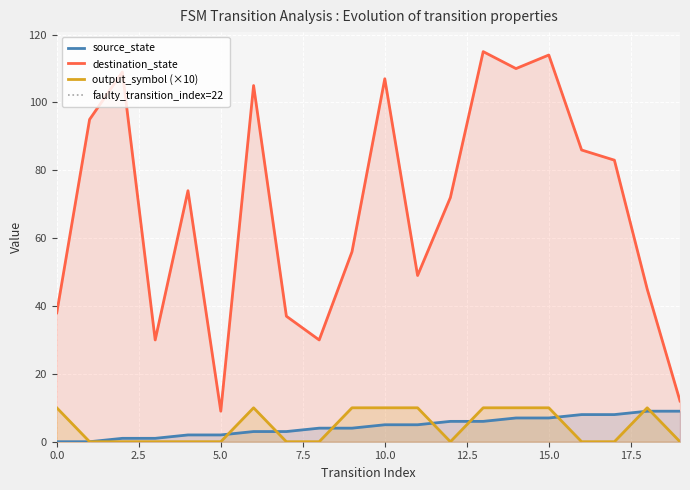

The source_state series shows 4 at 9. True or false?

True